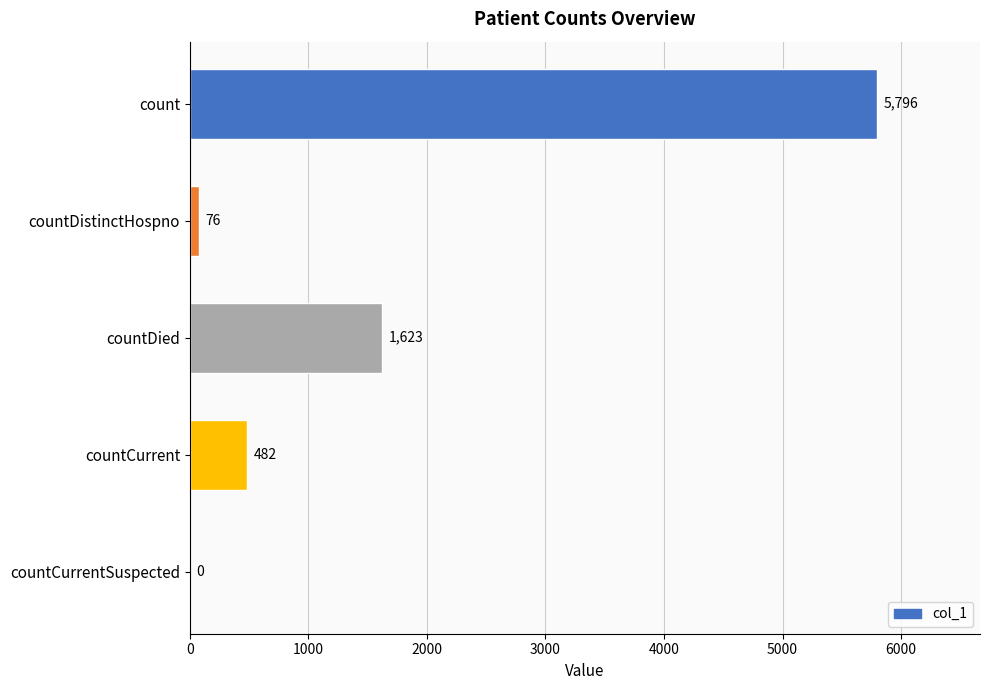

The chart shows a value of 2530 at count. True or false?

False